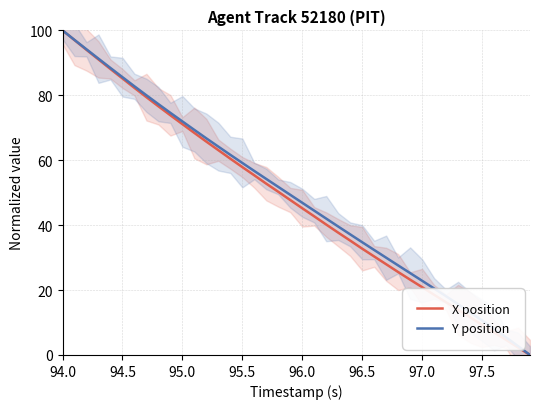

What is the maximum value shown in the chart?

100.0